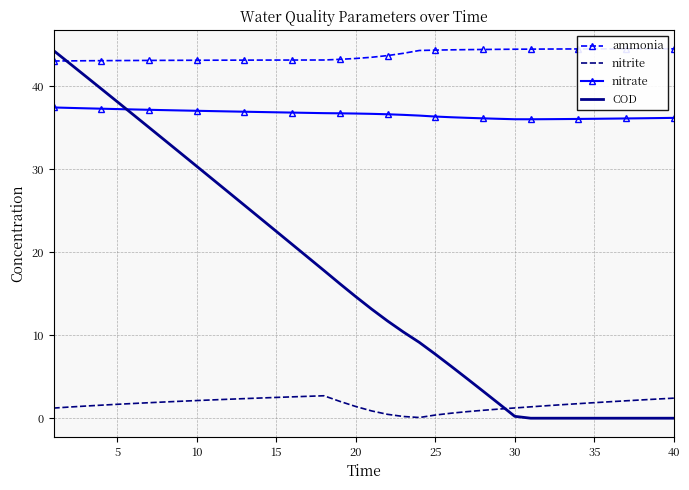

Which series has the largest range (max minus min)?

COD